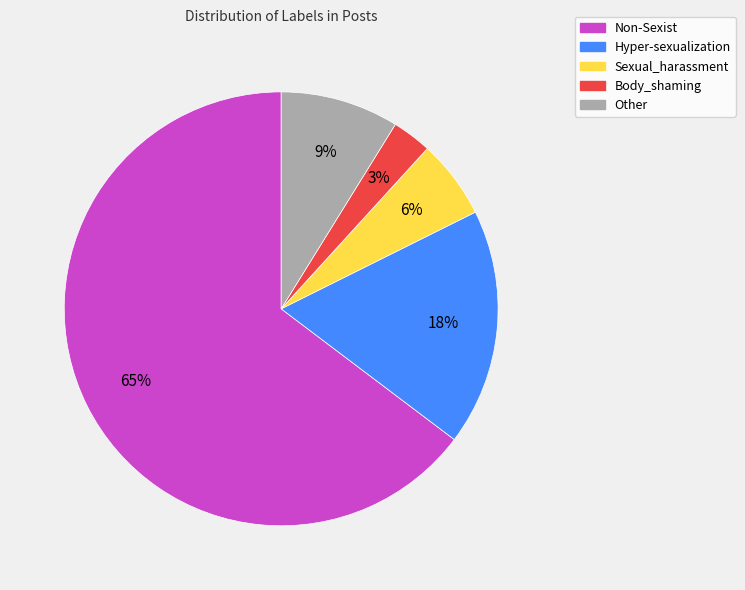

How many slices are in this pie chart?

5